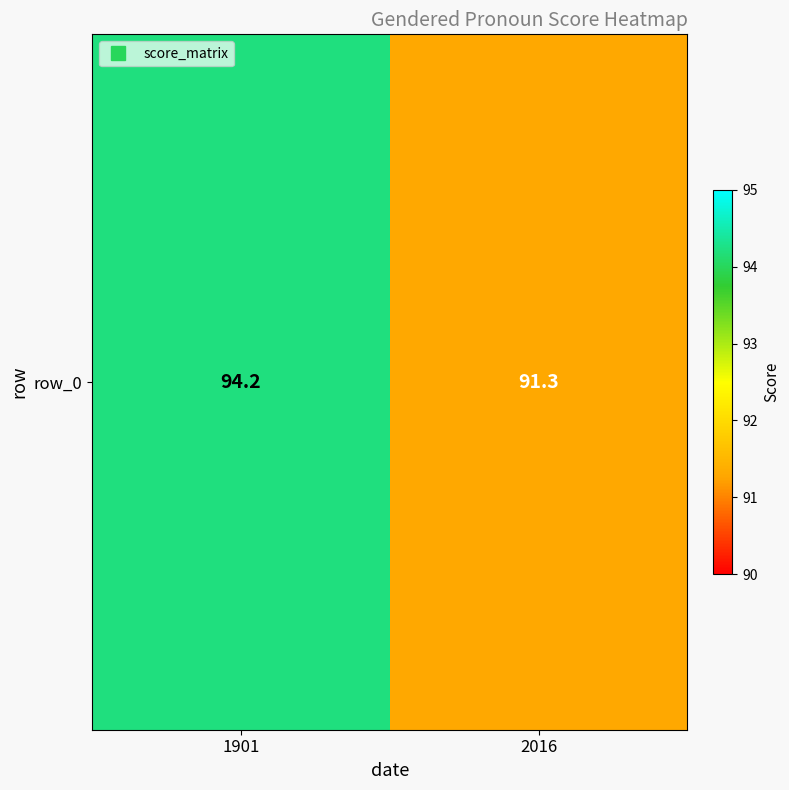

What is the change in value from 1901 to 2016?

-2.9